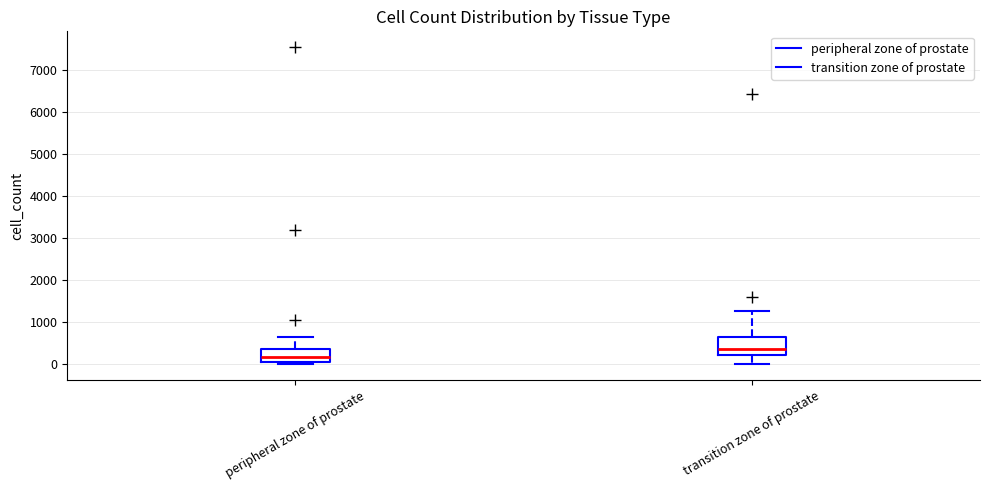

Where does the upper whisker of the box for peripheral zone of prostate end on the y-axis? The values are not printed on the chart, so give them approximately, as read against the axis.

600